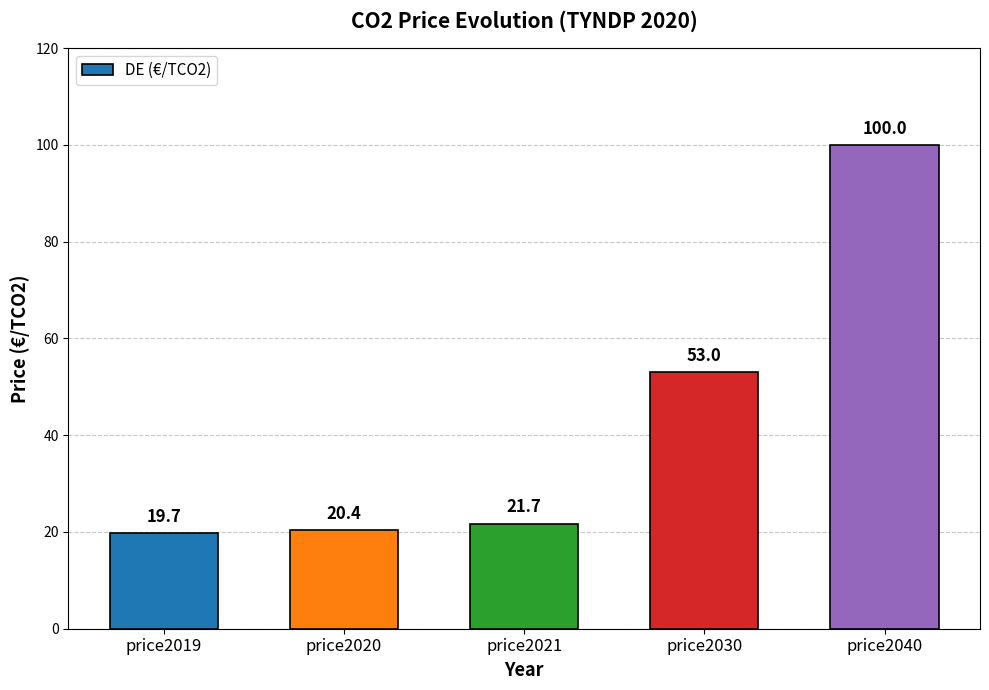

What is the value of the 1st bar from the left?

19.7